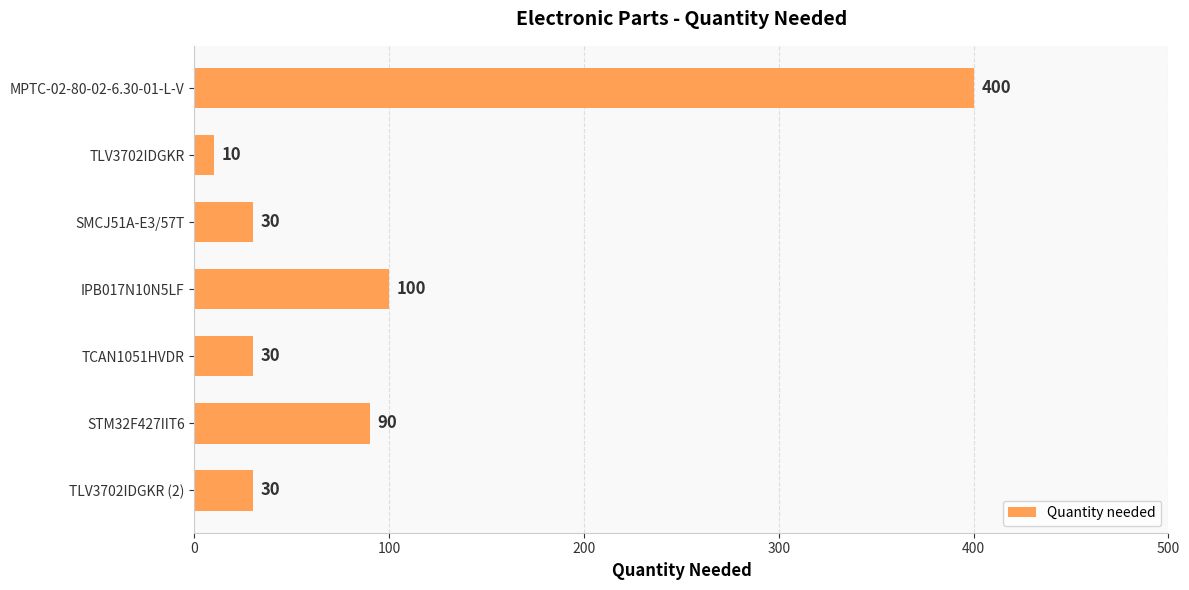

What is the difference between the maximum and minimum values?

390